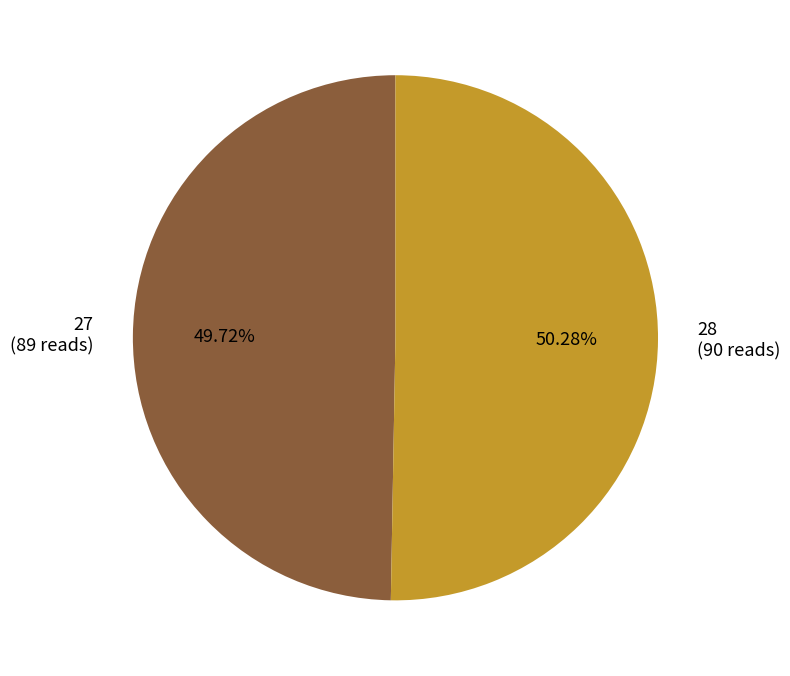

What portion of the pie excludes 28?

49.7%